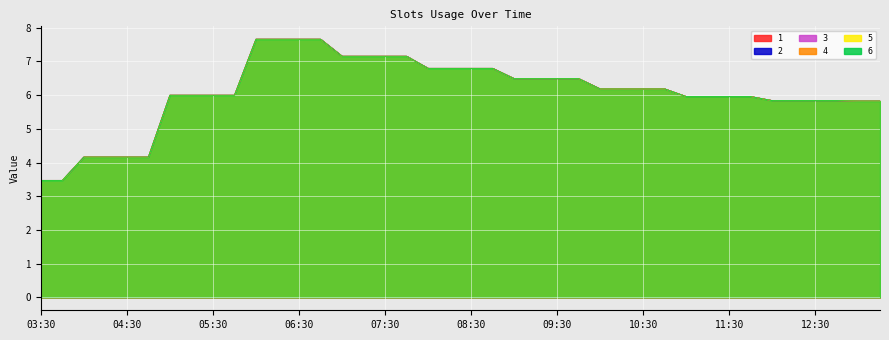

What is the sum of the 1 values at 13:15 and 07:15?

13.0